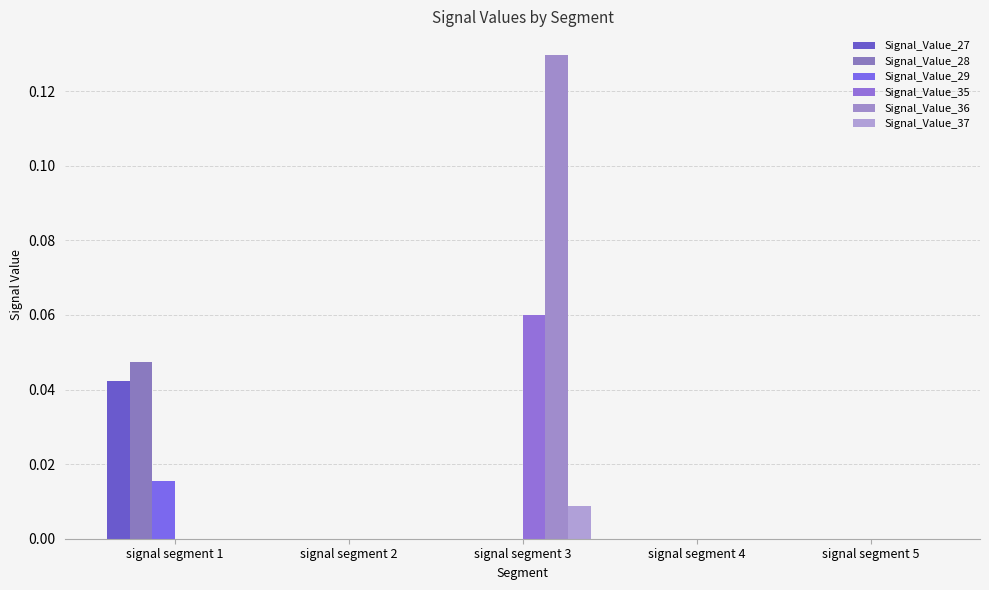

How many groups of bars are there?

5